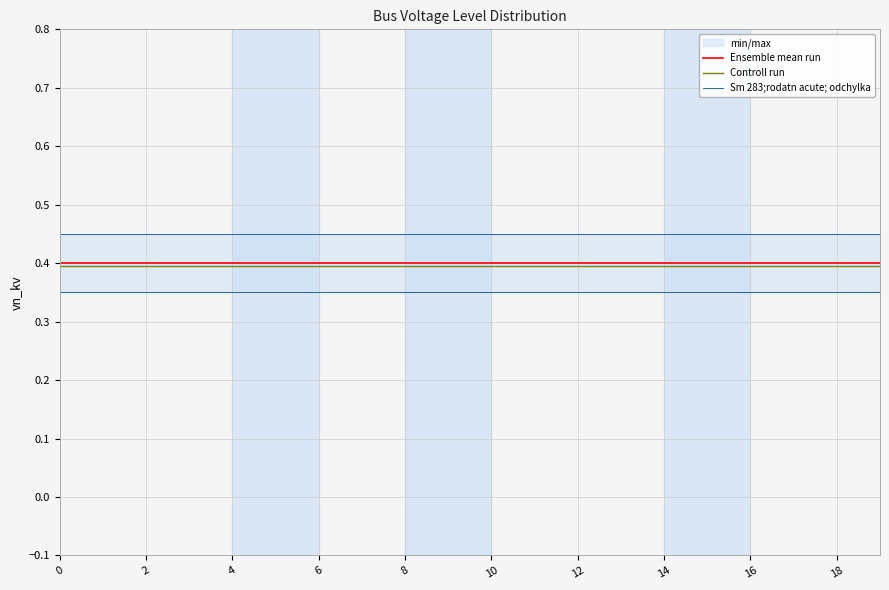

The value of Controll run at 12 is 0.4. True or false?

True